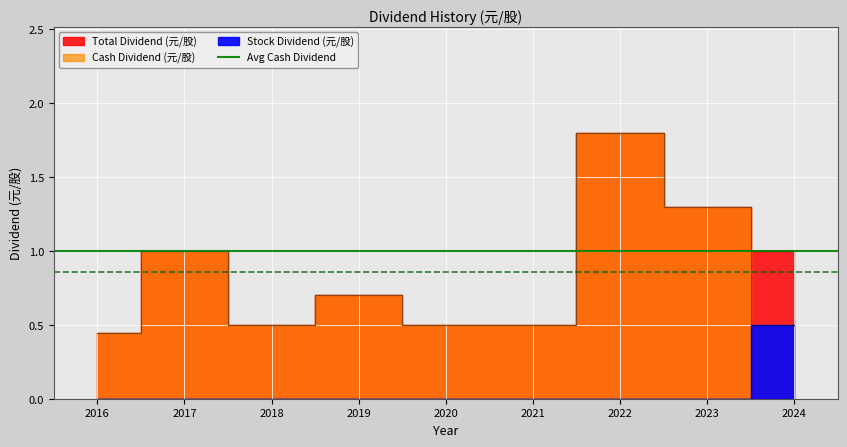

Rank the series at 2018 from highest to lowest value.

Cash Dividend (元/股), Total Dividend (元/股), Stock Dividend (元/股)